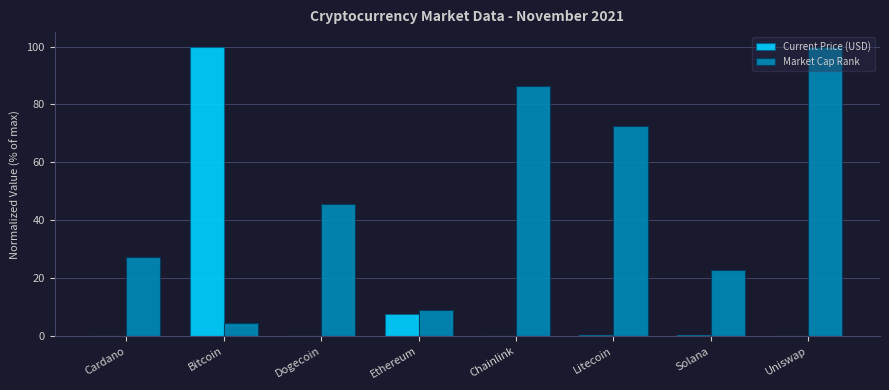

What is the total value across all series at Litecoin?

73.1